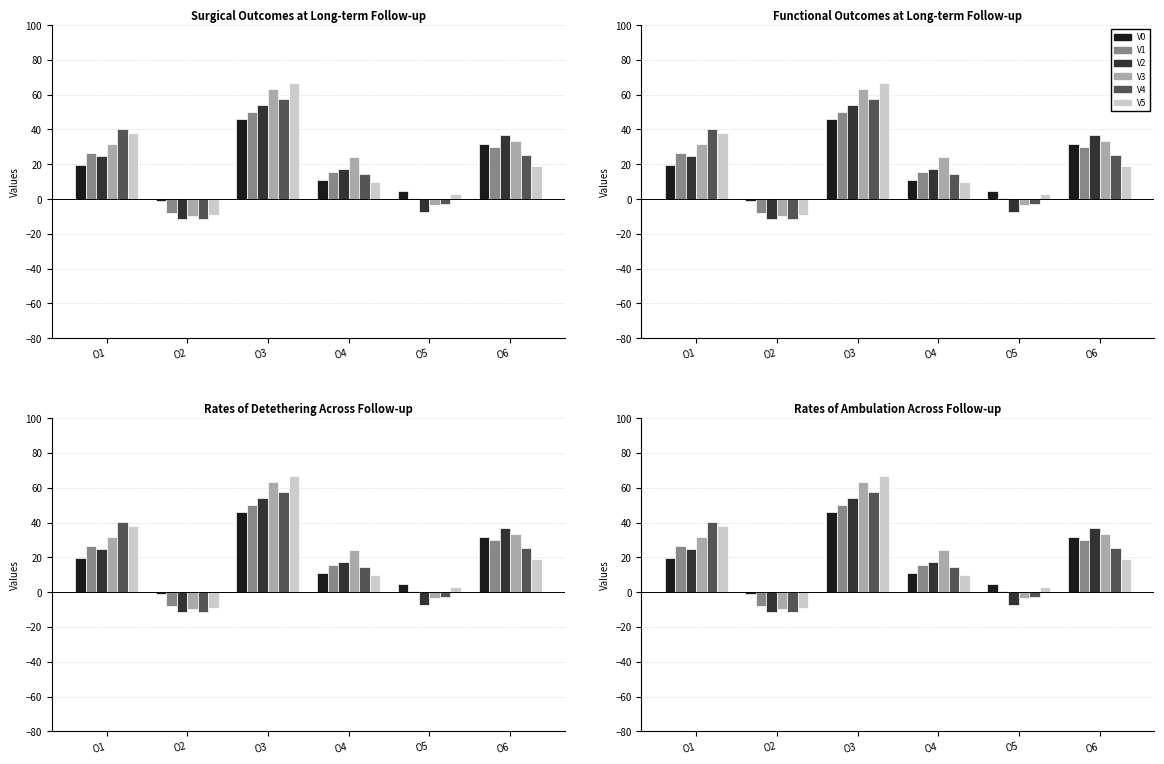

Between O2 and O6, which series saw the biggest shift?

V2